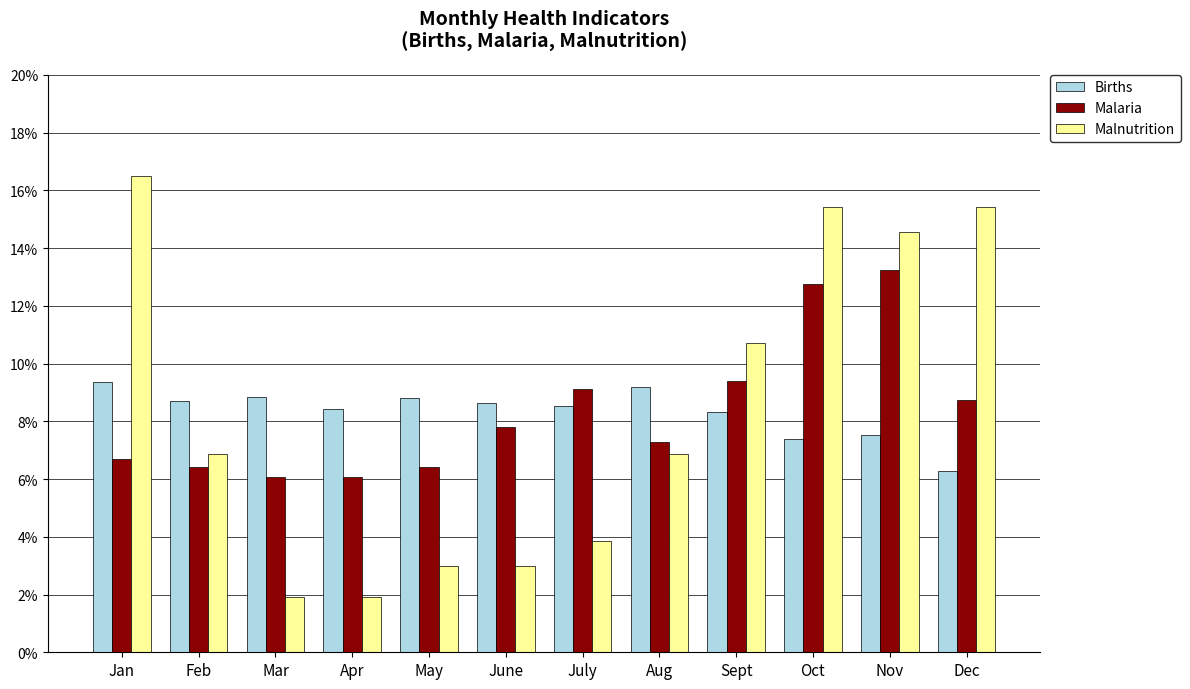

Are the bars grouped side by side (vs. stacked)?

Yes